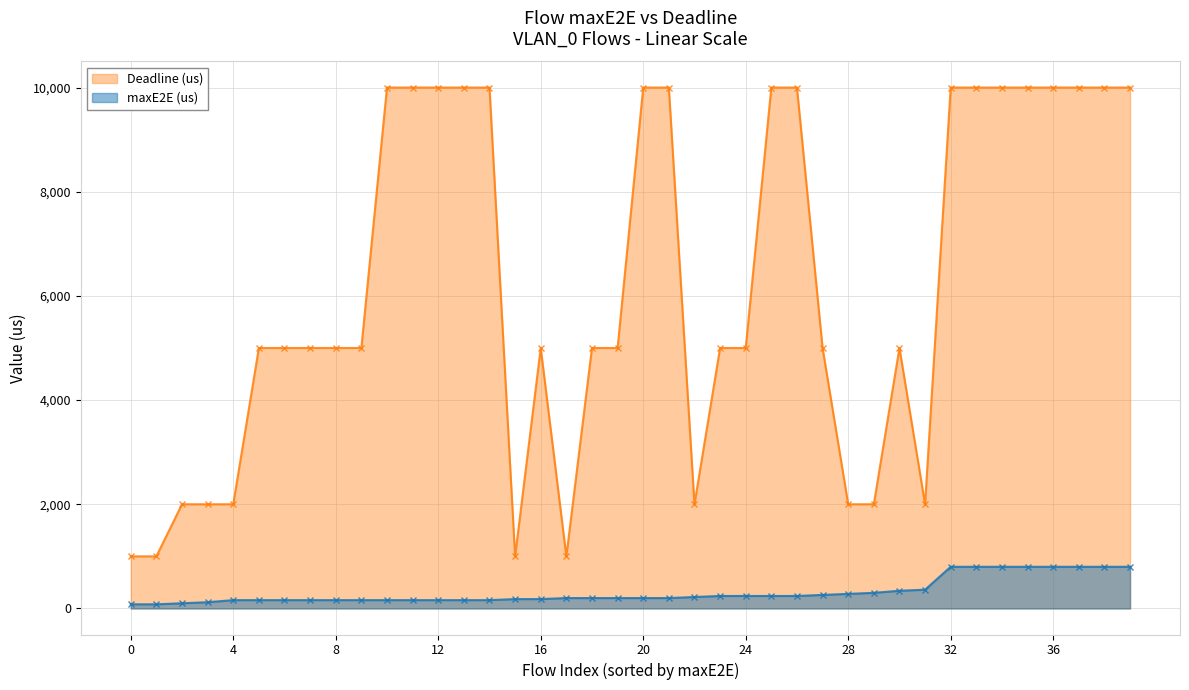

Which series has the largest total across all categories?

Deadline (us)